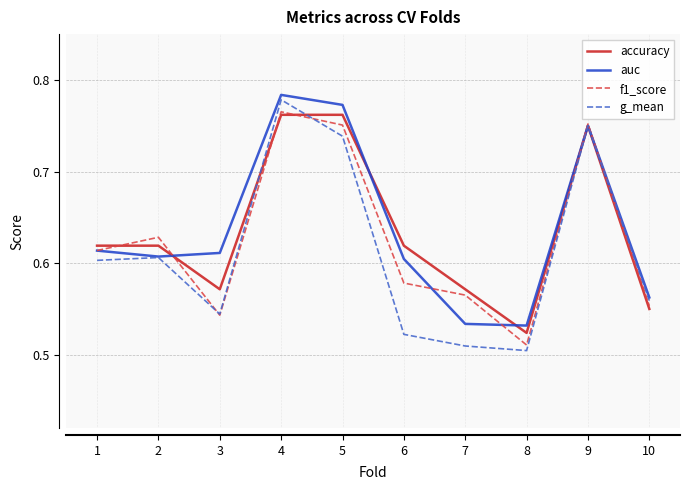

Which category has the highest value in the g_mean series?

4